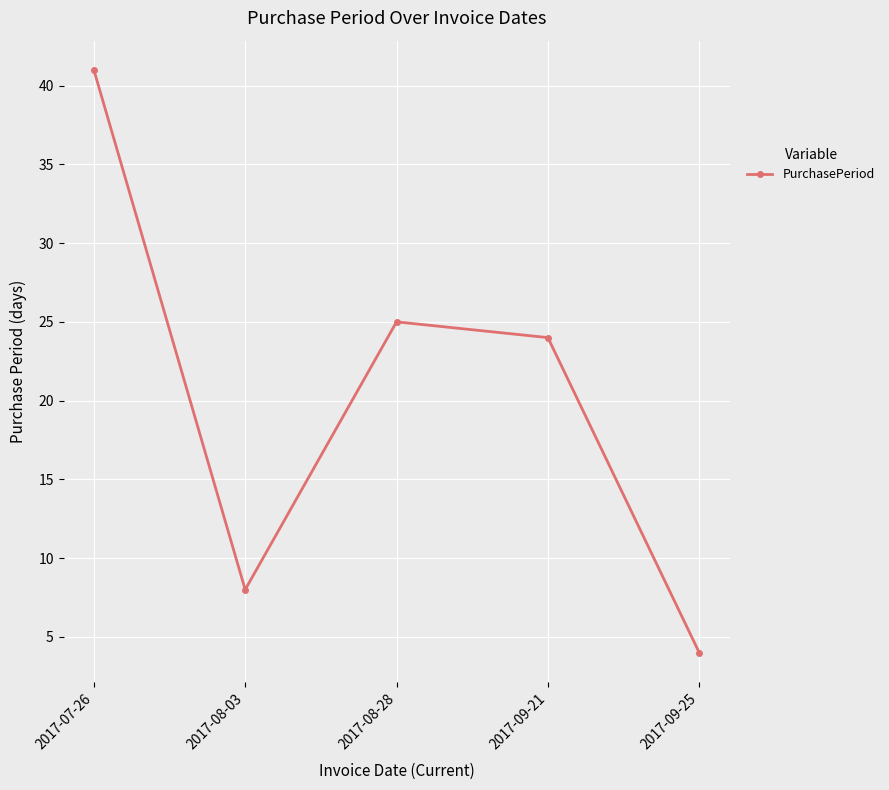

What is the maximum value shown in the chart?

41